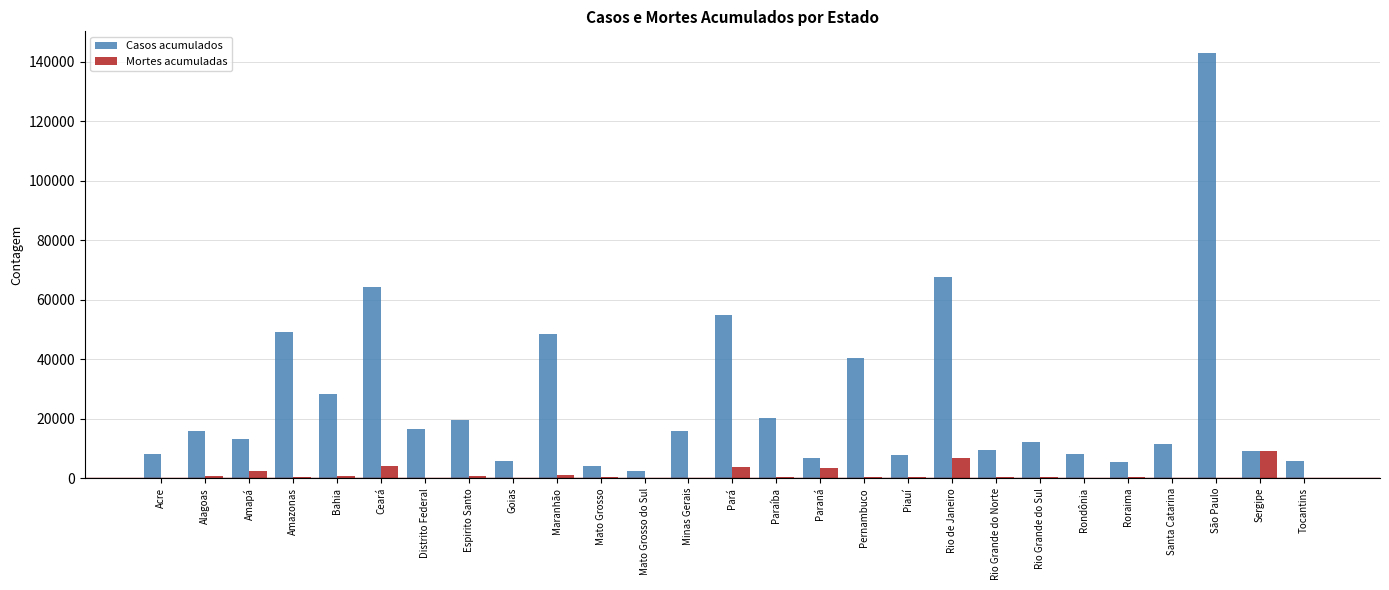

What is the sum of all Mortes acumuladas values?

36551